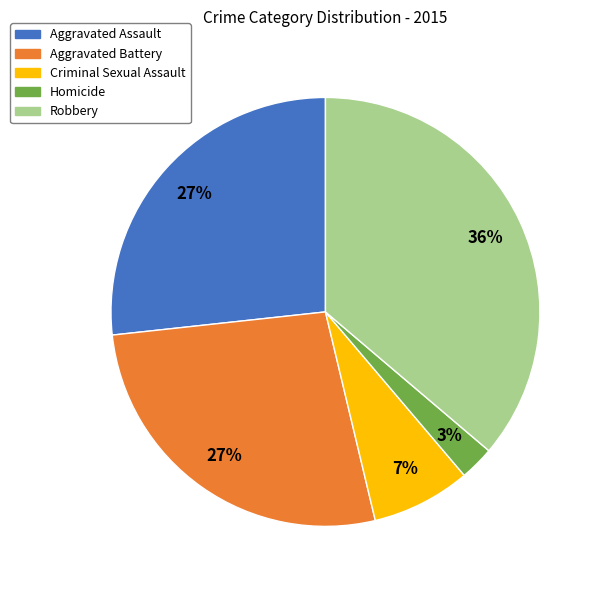

Which has a higher value, Homicide or Aggravated Battery?

Aggravated Battery